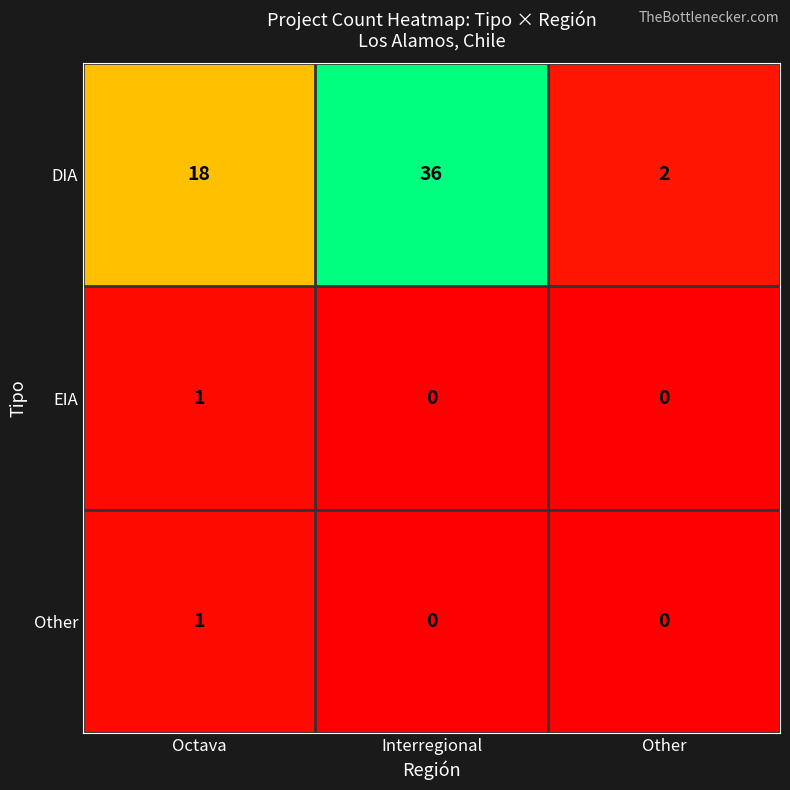

What is the spread (max minus min) of values at Other?

2